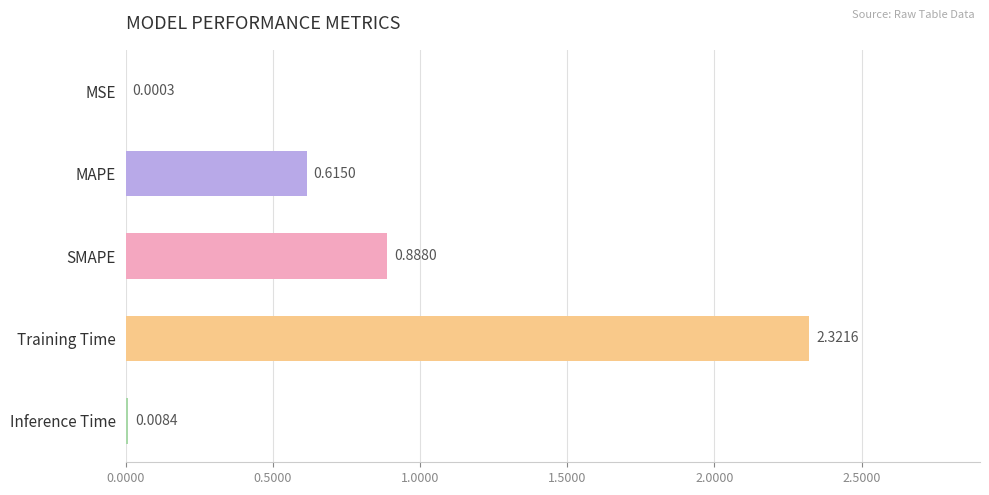

What is the ratio of the value at SMAPE to the value at Training Time?

0.4